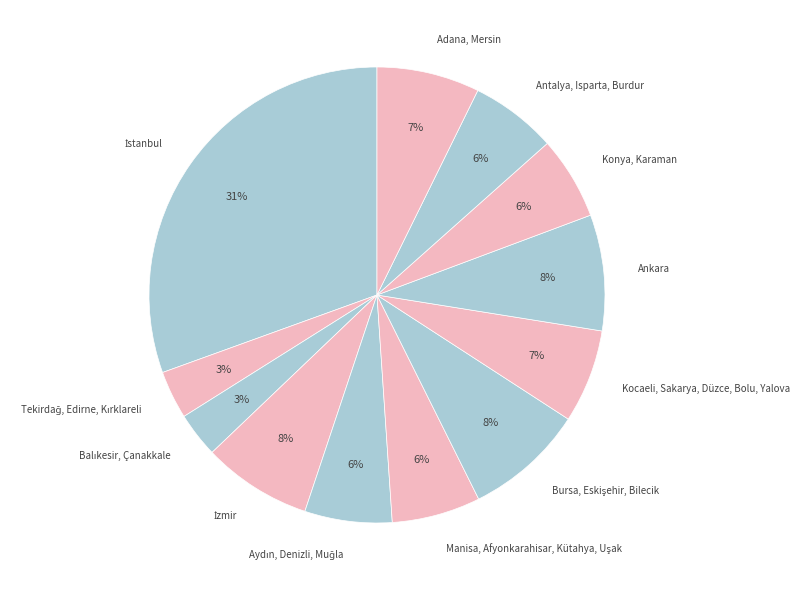

To the nearest percent, what portion does Ankara represent?

8%